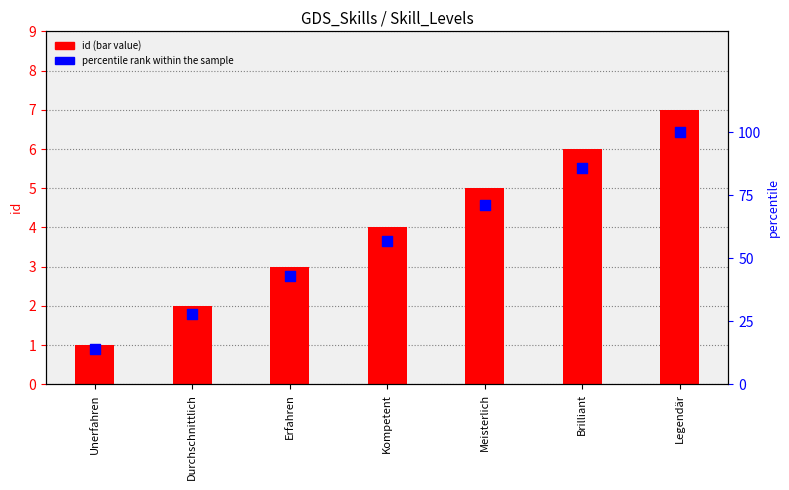

Approximately how many times larger is the value at Legendär compared to Kompetent?

1.8